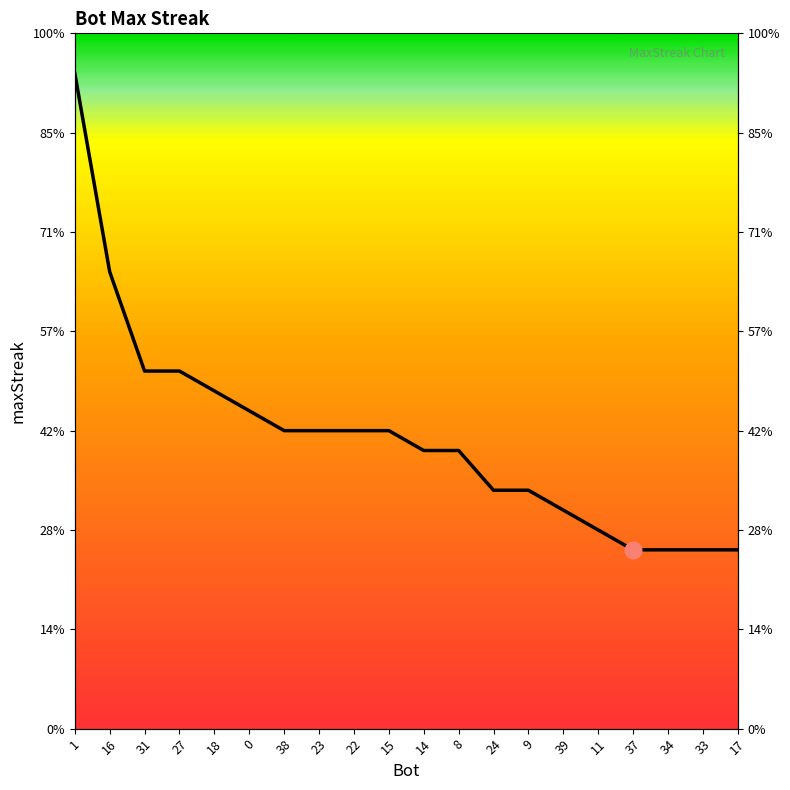

True or false: the data shows 11 at 39.

True